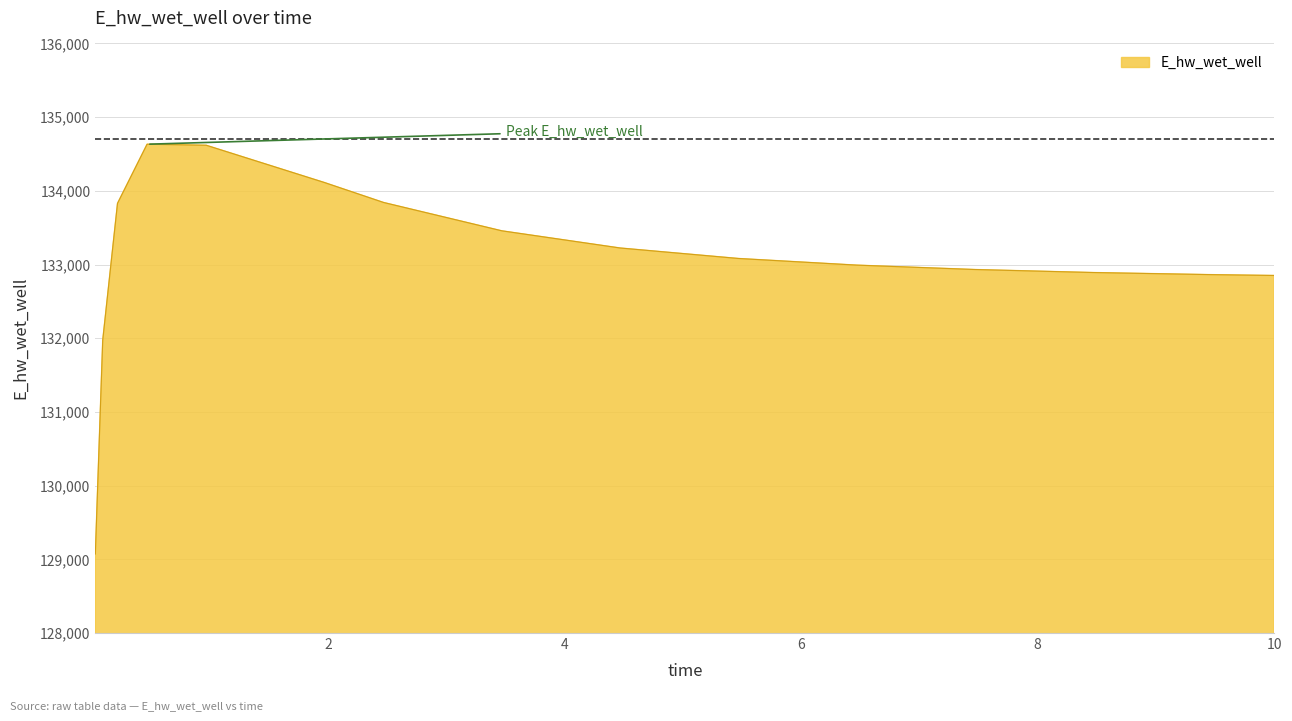

What is the difference between the maximum and minimum values?

5560.5